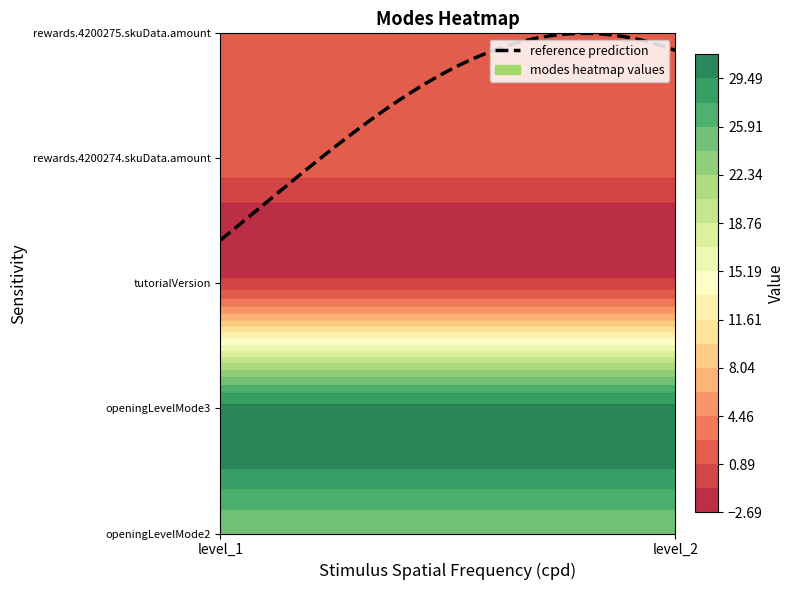

How many categories are shown in the chart?

2